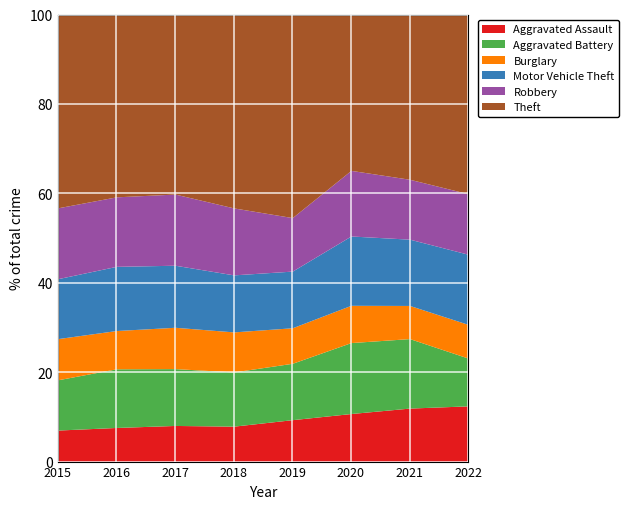

Which series has the largest range (max minus min)?

Theft